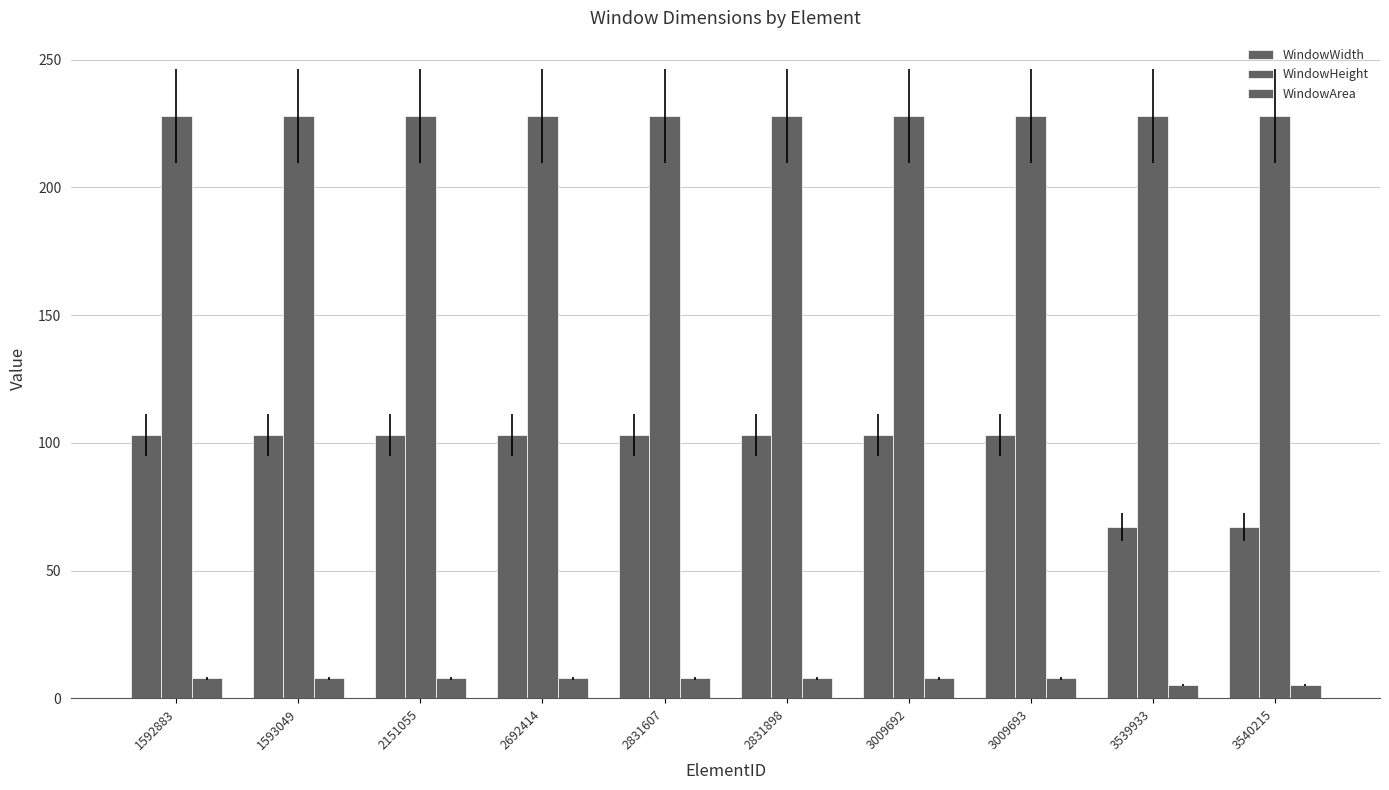

What is the smallest value displayed?

5.2